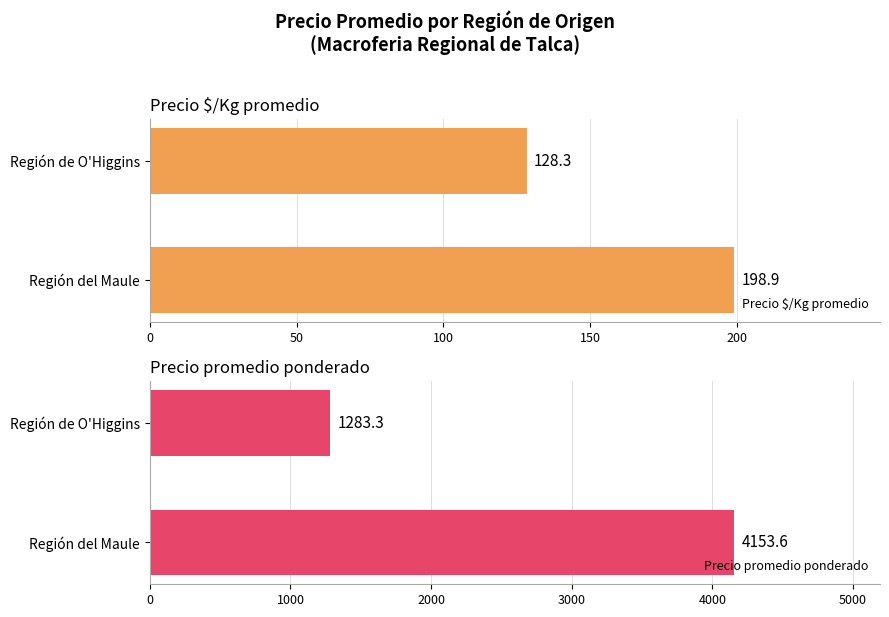

Are the bars grouped side by side (vs. stacked)?

Yes